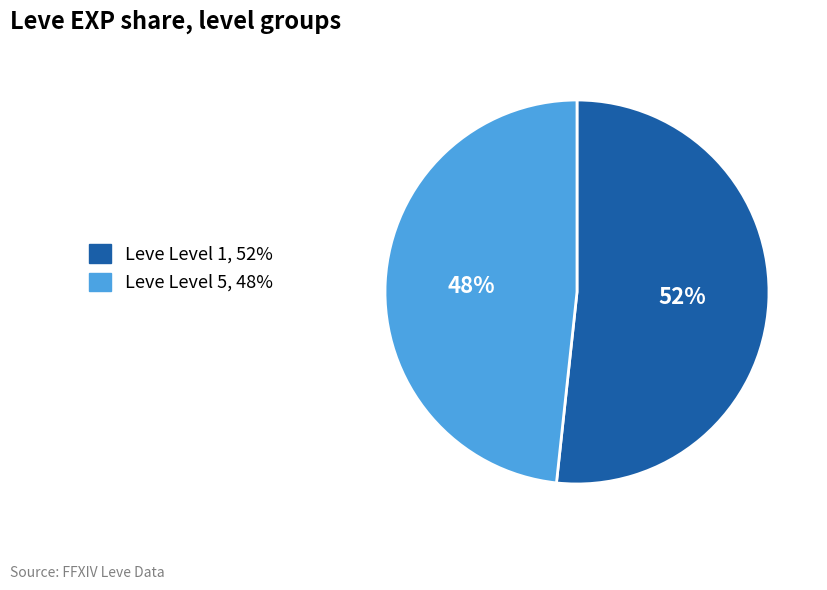

Count the number of slices in the pie.

2